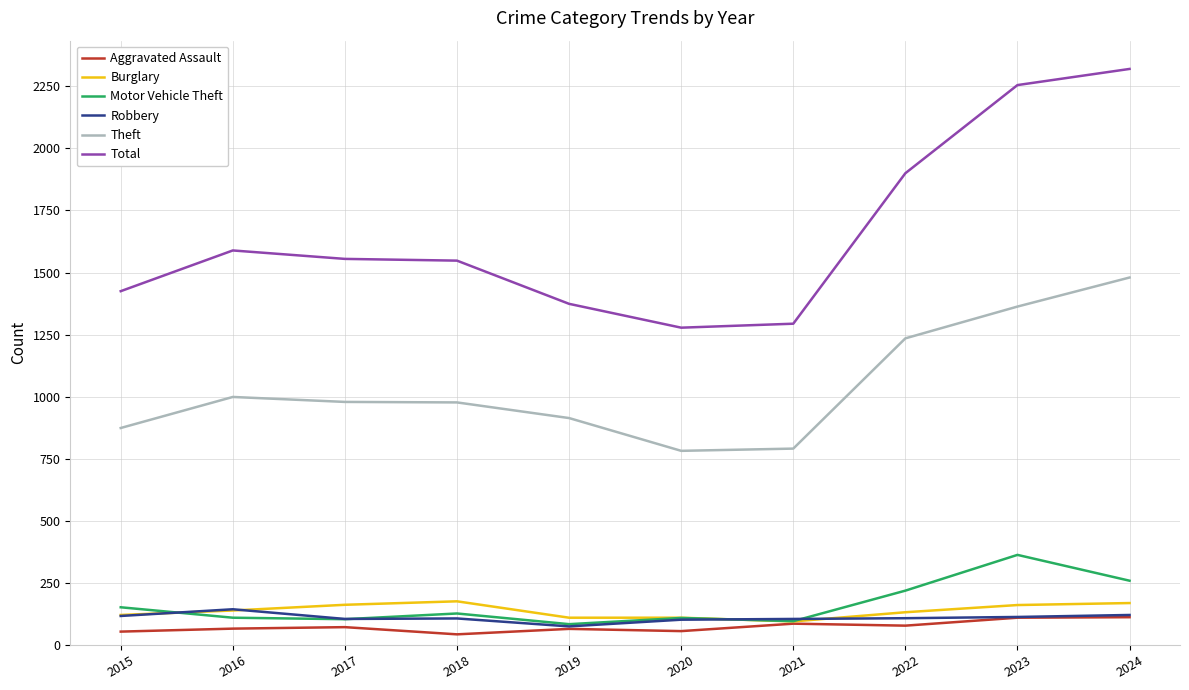

What is the difference between the highest and lowest values at 2024?

2208